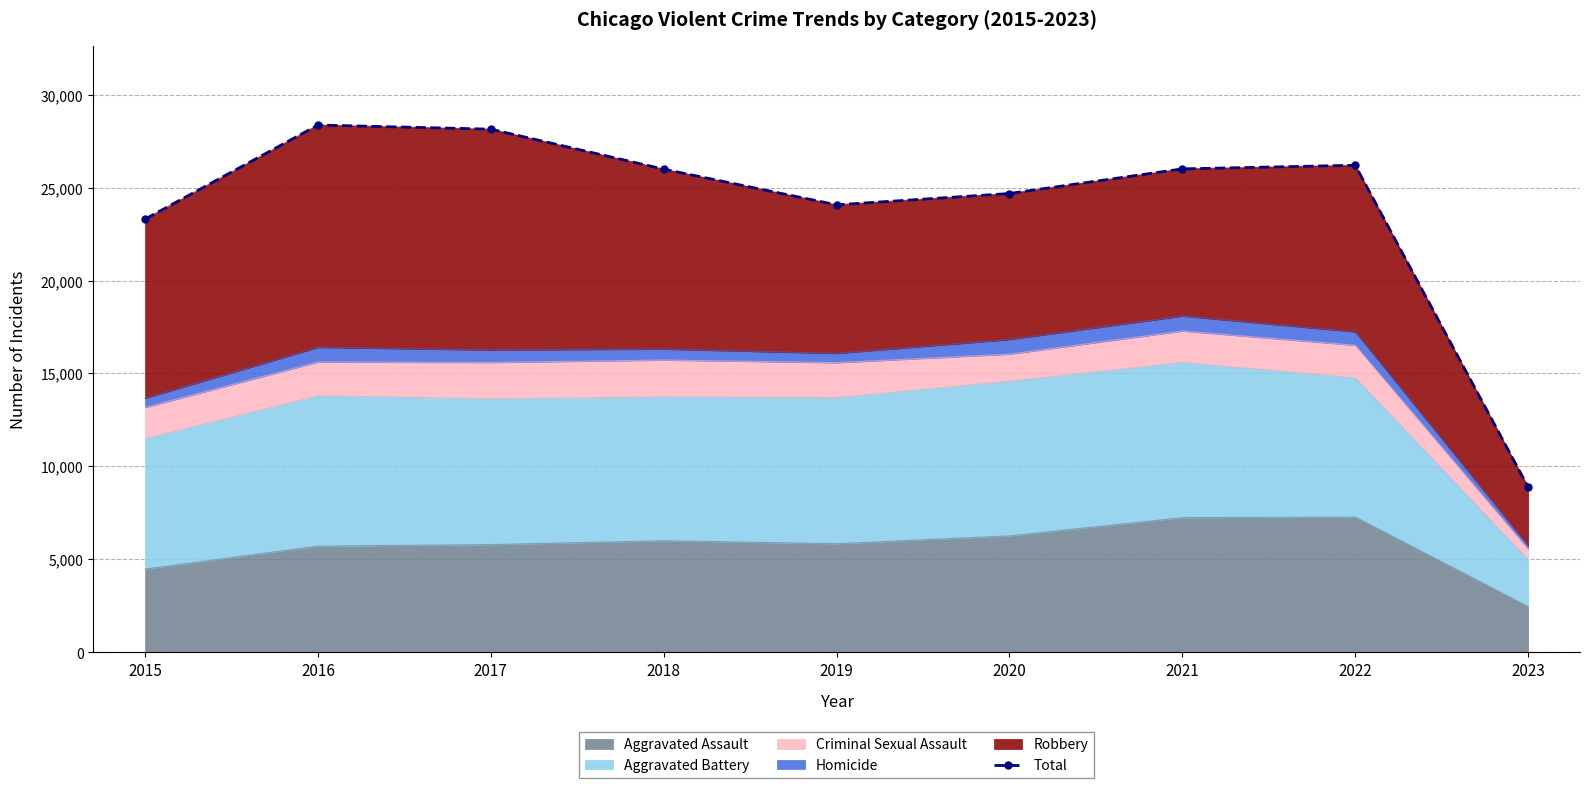

At which category does the data reach its first local peak?

2016